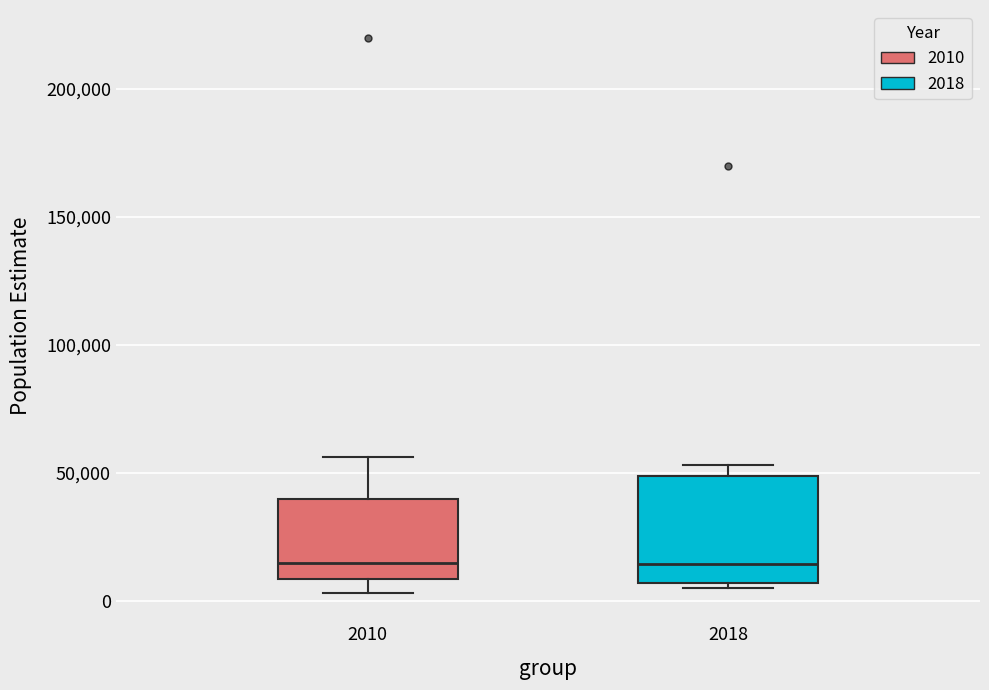

Reading left to right, read every box against the y-axis: the position of its median line, the range the box covers, and the ends of its whiskers. The values are not printed on the chart, so give them approximately, as read against the axis.

2010: median 15000, box 10000 to 40000, whiskers 5000 to 55000
2018: median 15000, box 5000 to 50000, whiskers 5000 (just below the box's lower edge) to 55000